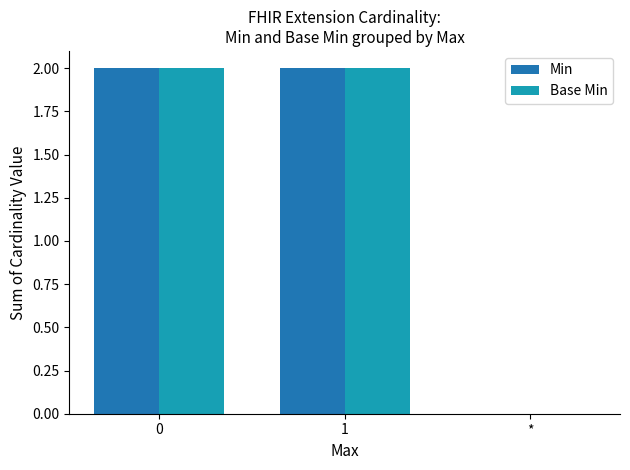

Is it true that Min equals 0 at *?

True